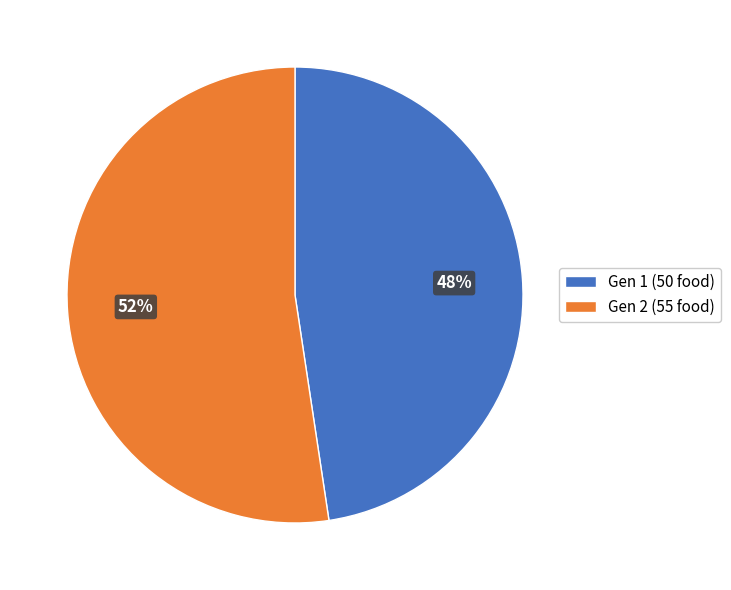

Do Gen 2 (55 food) and Gen 1 (50 food) together represent more than half of the pie?

Yes